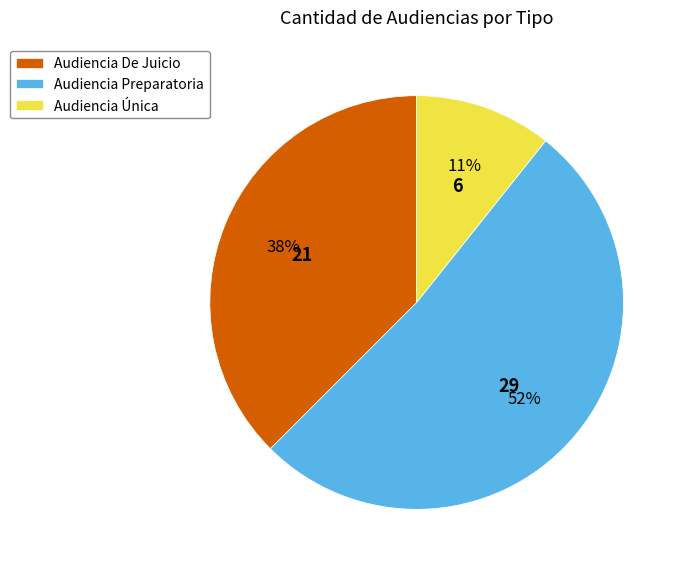

Is the sum of Audiencia Preparatoria and Audiencia Única greater than half?

Yes